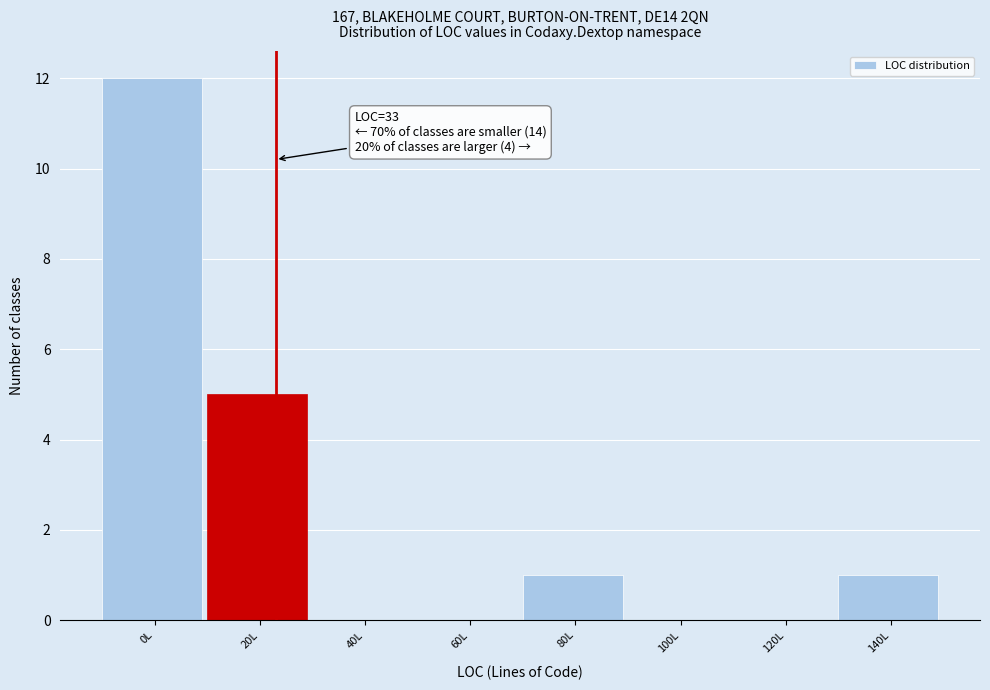

Reading left to right, transcribe all the data shown in this chart.

0L=12	20L=5	40L=0	60L=0	80L=1	100L=0	120L=0	140L=1